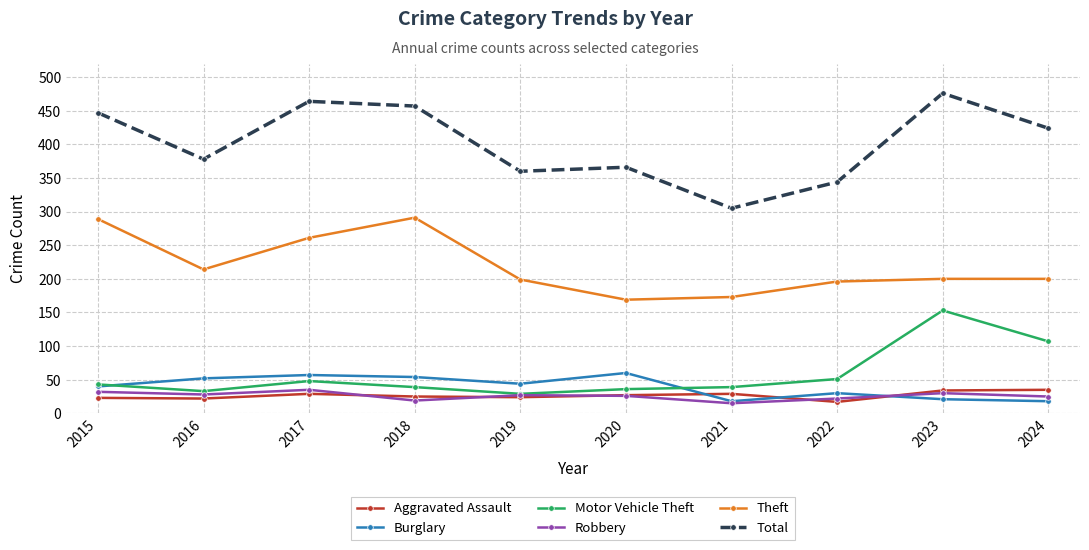

Where does the Aggravated Assault series first go above 27?

2017